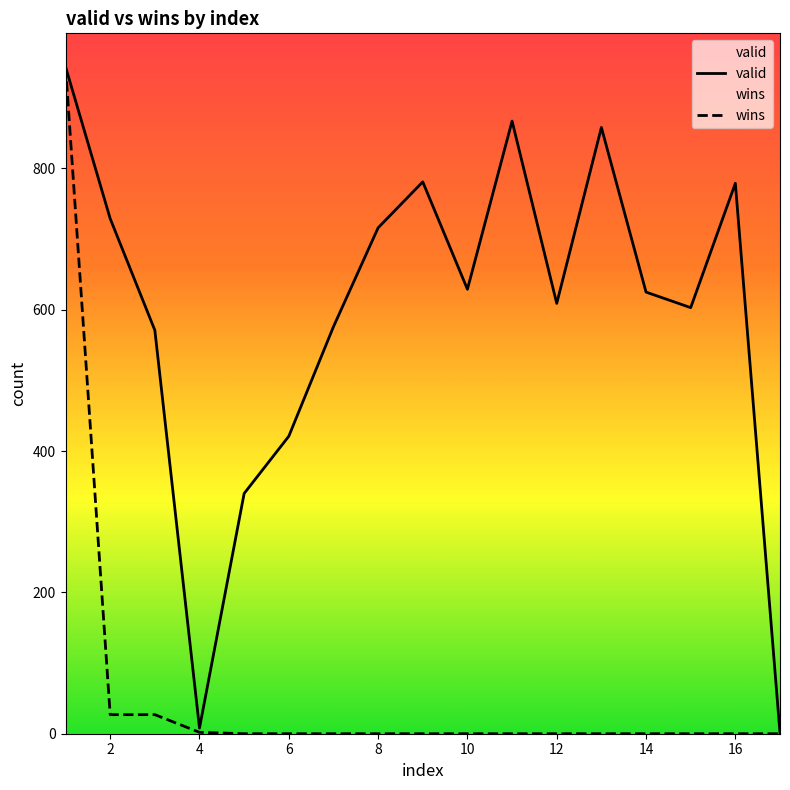

How many series are shown in this chart?

2